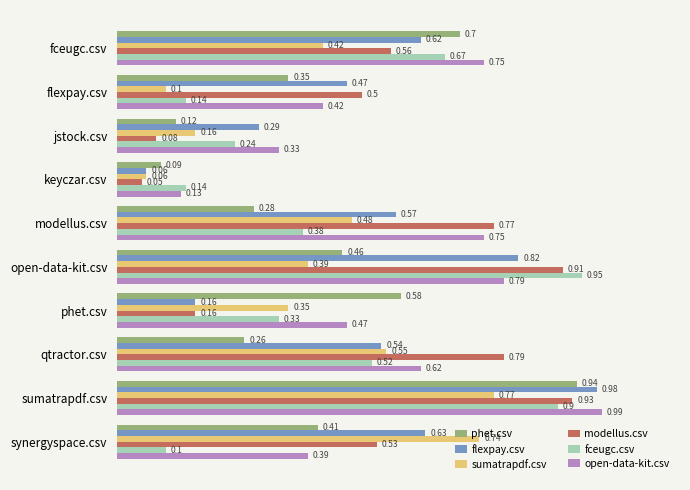

At which category is the sum across all series the highest?

sumatrapdf.csv